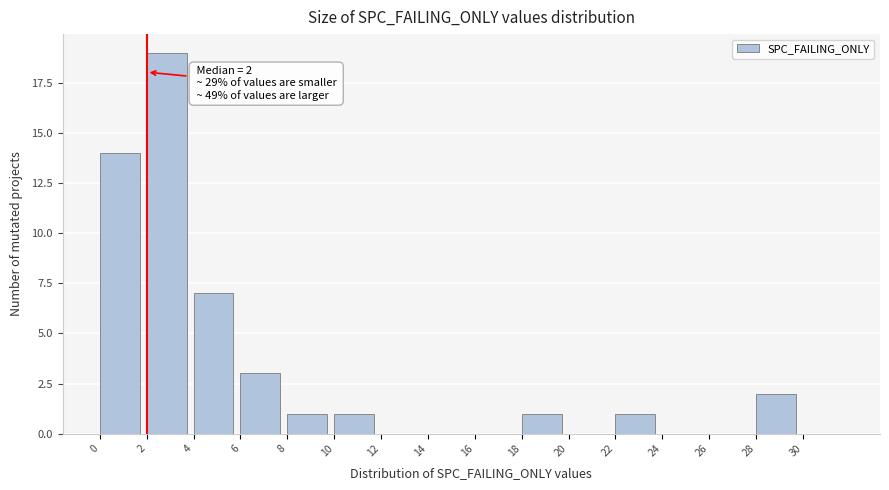

Which range on the x-axis has the tallest bar?

2 to 4